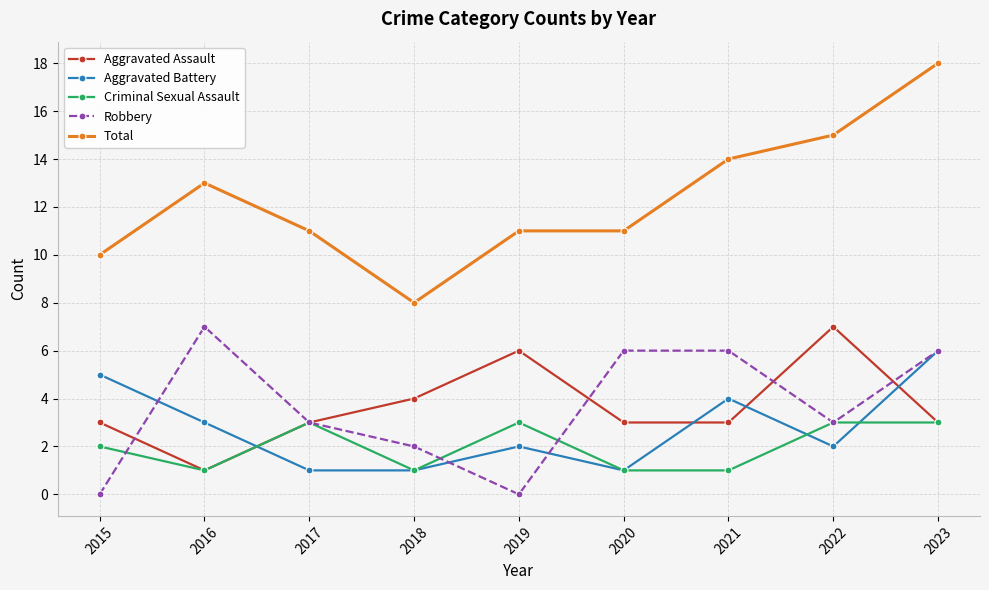

Where does the Robbery series first go above 3?

2016